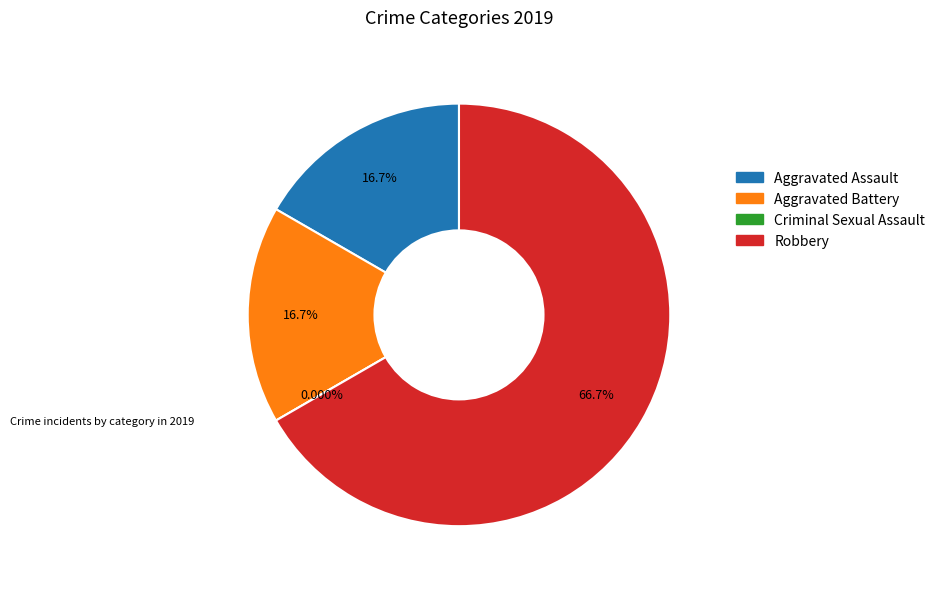

How much of the chart is everything except Criminal Sexual Assault?

100.0%